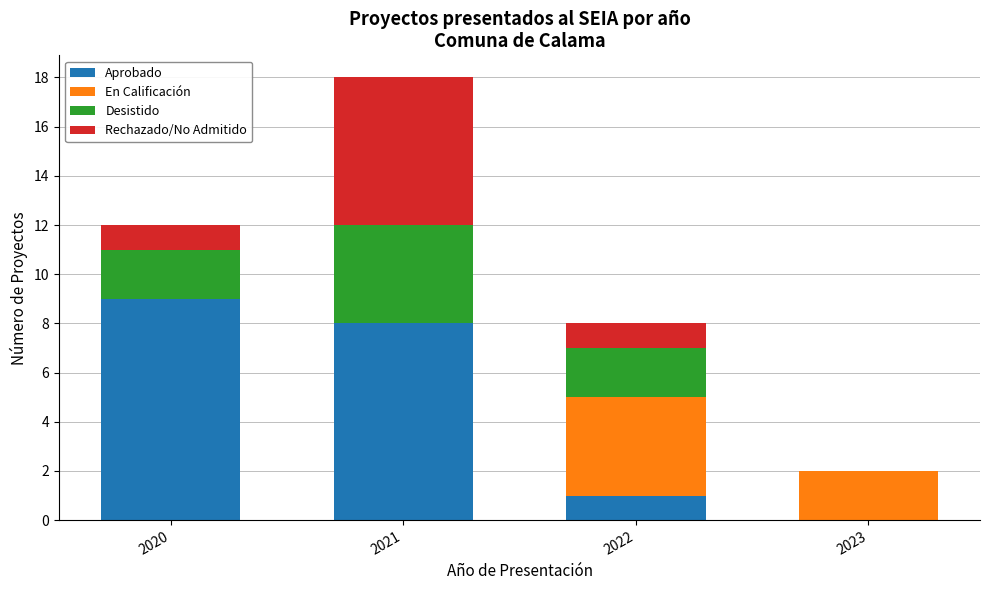

Is it true that Aprobado equals 0 at 2023?

True